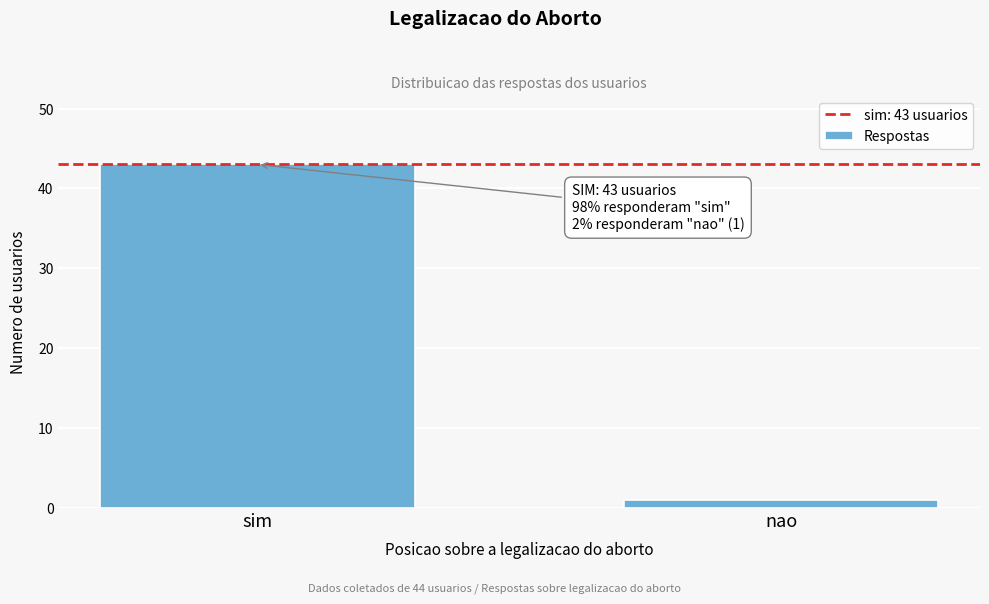

Reading left to right, list all the values displayed in this chart.

sim=43	nao=1